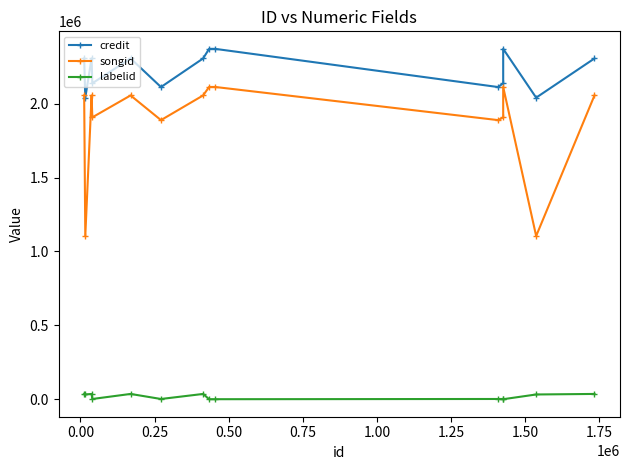

What is the maximum value for credit?

2370884